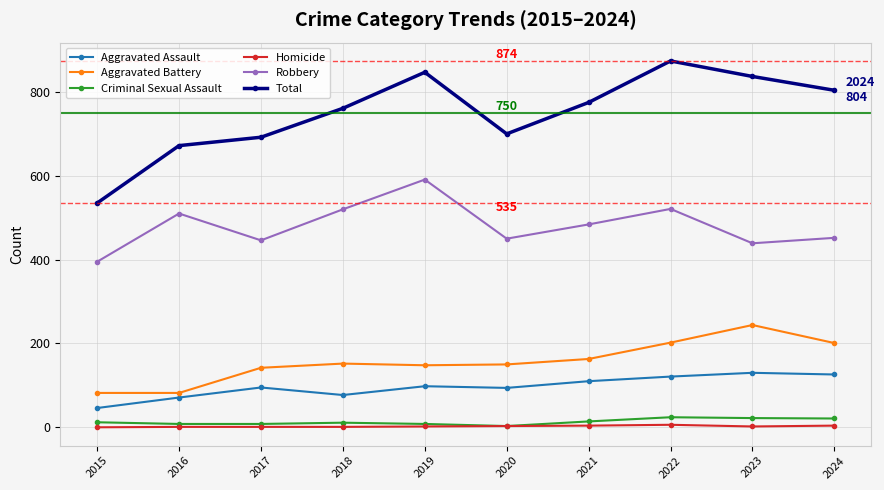

At which category is the sum across all series the highest?

2022